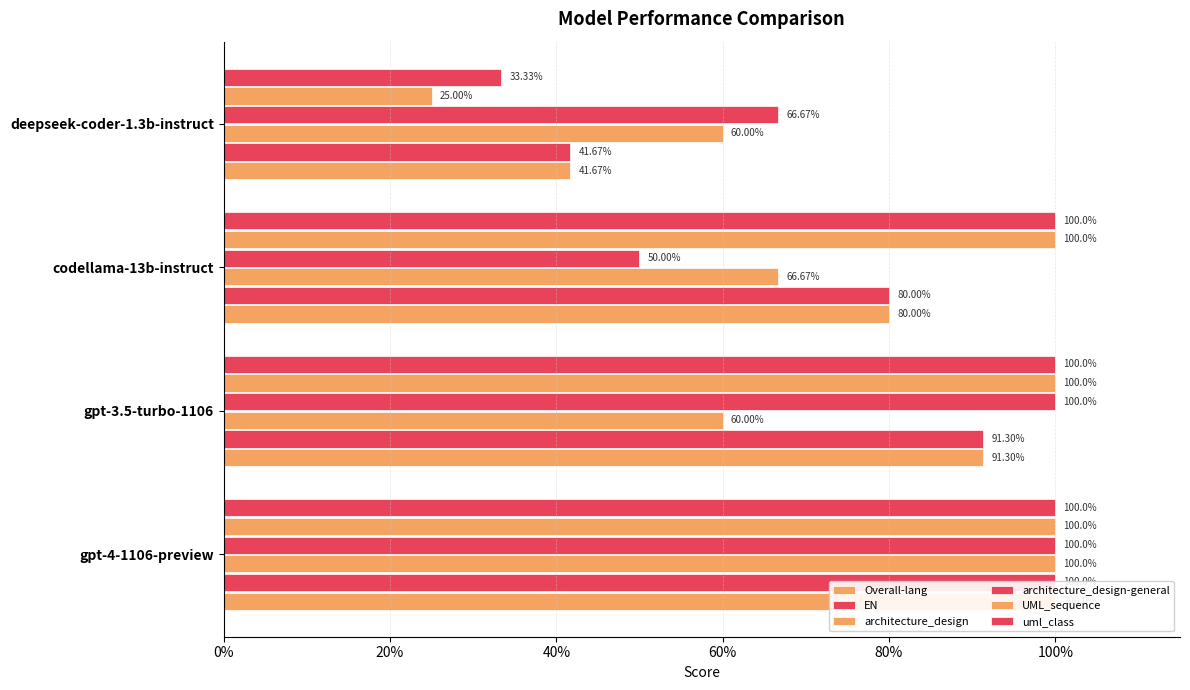

Which series has the largest total across all categories?

uml_class